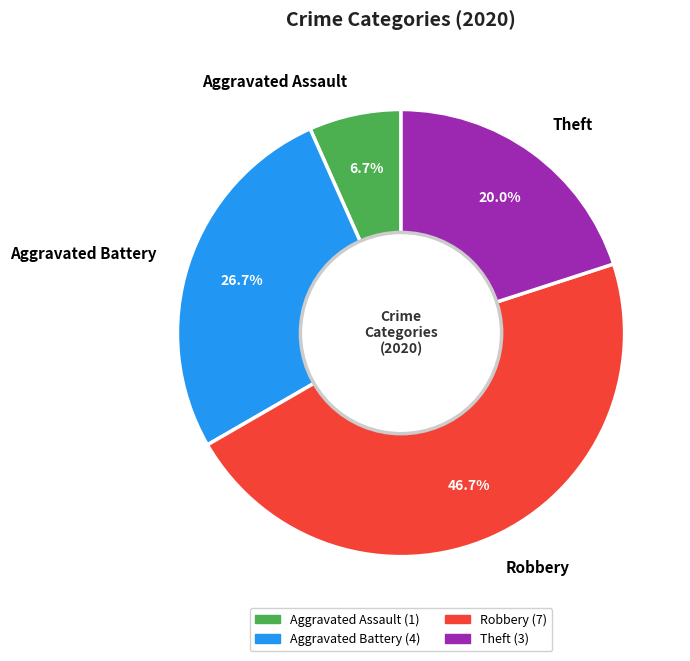

Which has a higher value, Robbery or Aggravated Assault?

Robbery